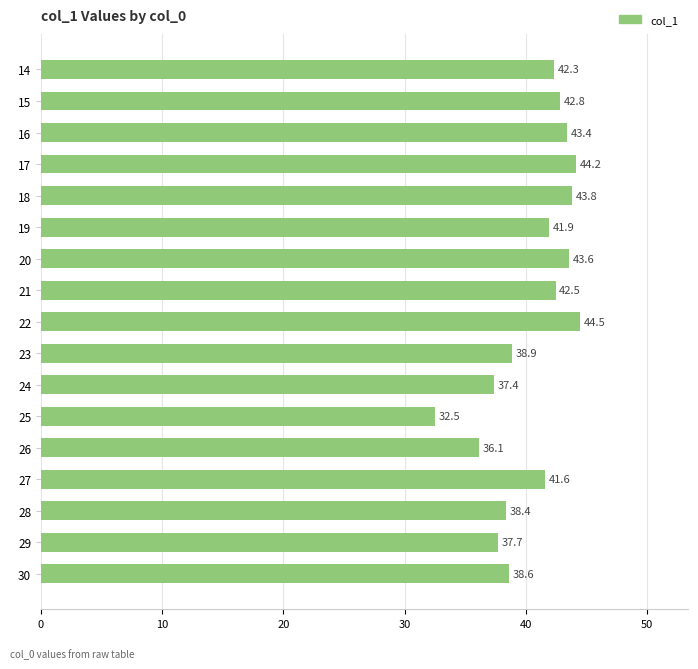

What is the sum of all values?

690.0